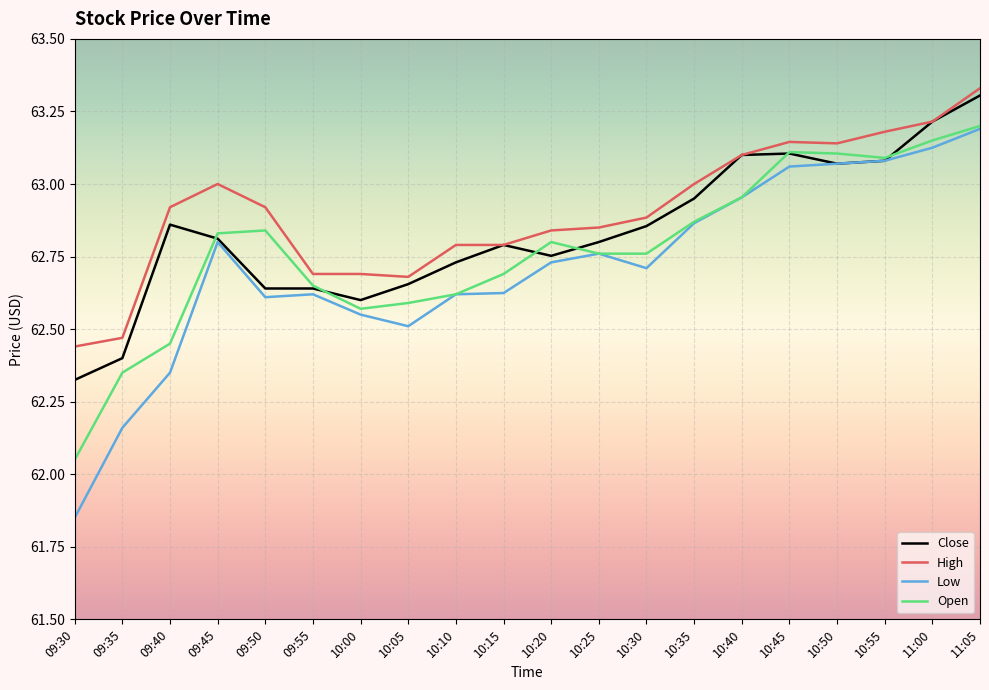

What position from the left is 09:50?

5